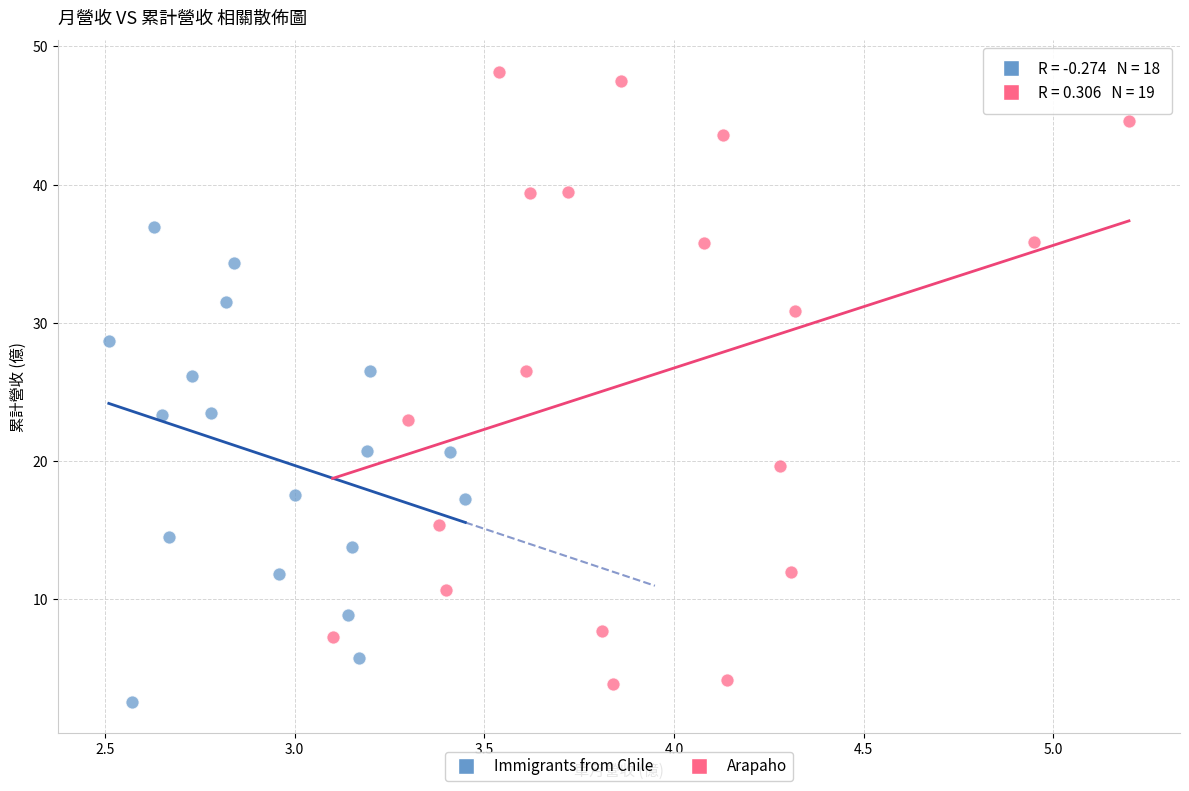

Which series reaches the maximum Y coordinate?

Arapaho